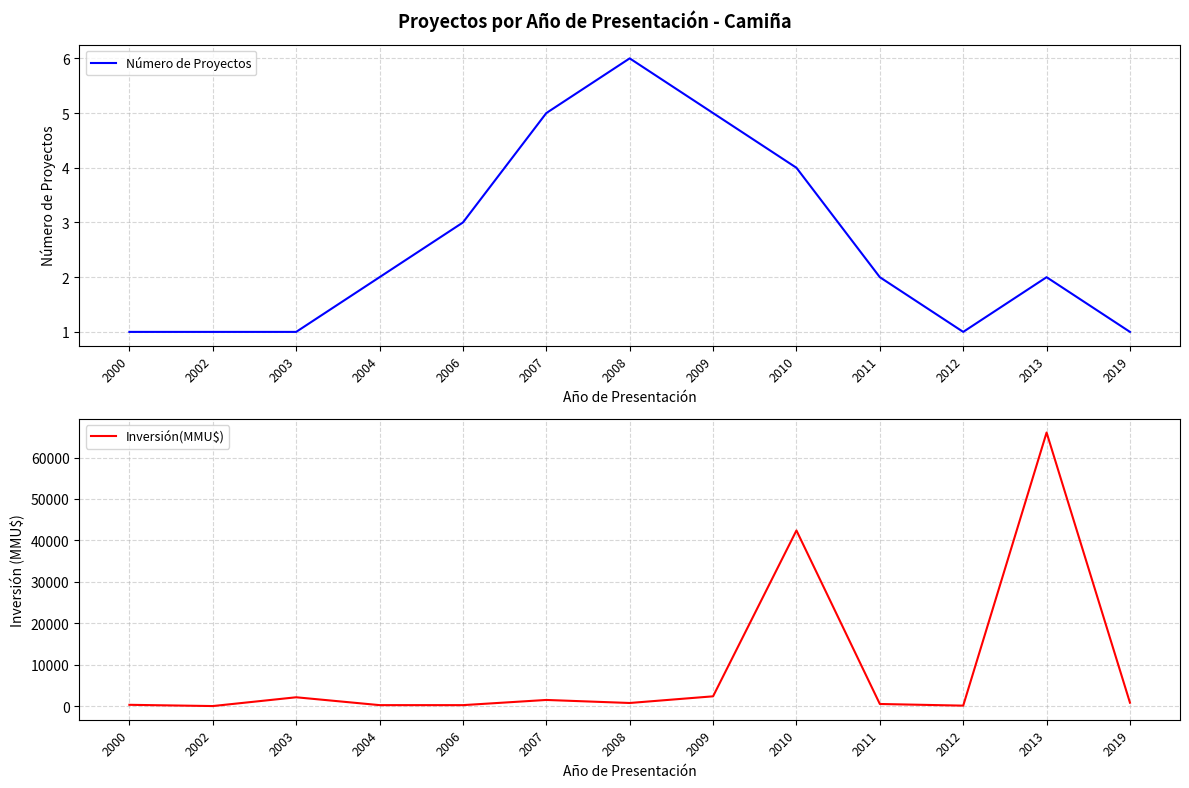

Which series changed the most between 2008 and 2011?

Inversión(MMU$)